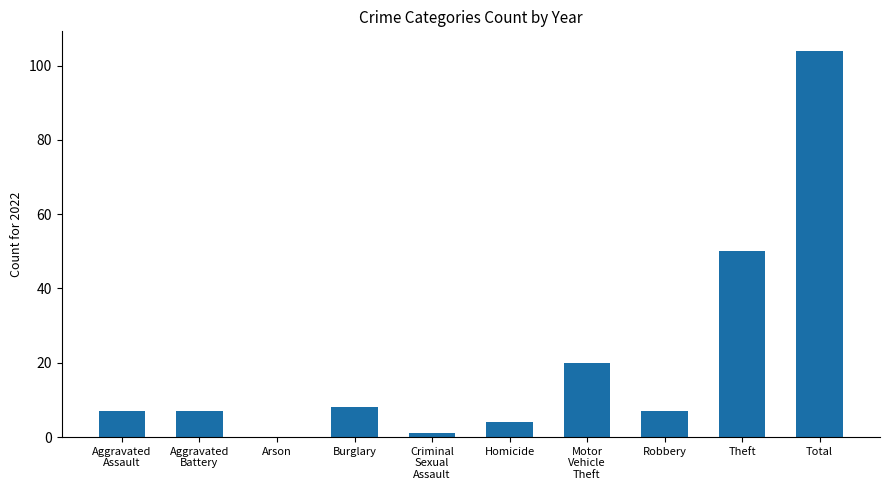

Reading left to right, what are all the values shown in this chart?

Aggravated
Assault=7	Aggravated
Battery=7	Arson=0	Burglary=8	Criminal
Sexual
Assault=1	Homicide=4	Motor
Vehicle
Theft=20	Robbery=7	Theft=50	Total=104